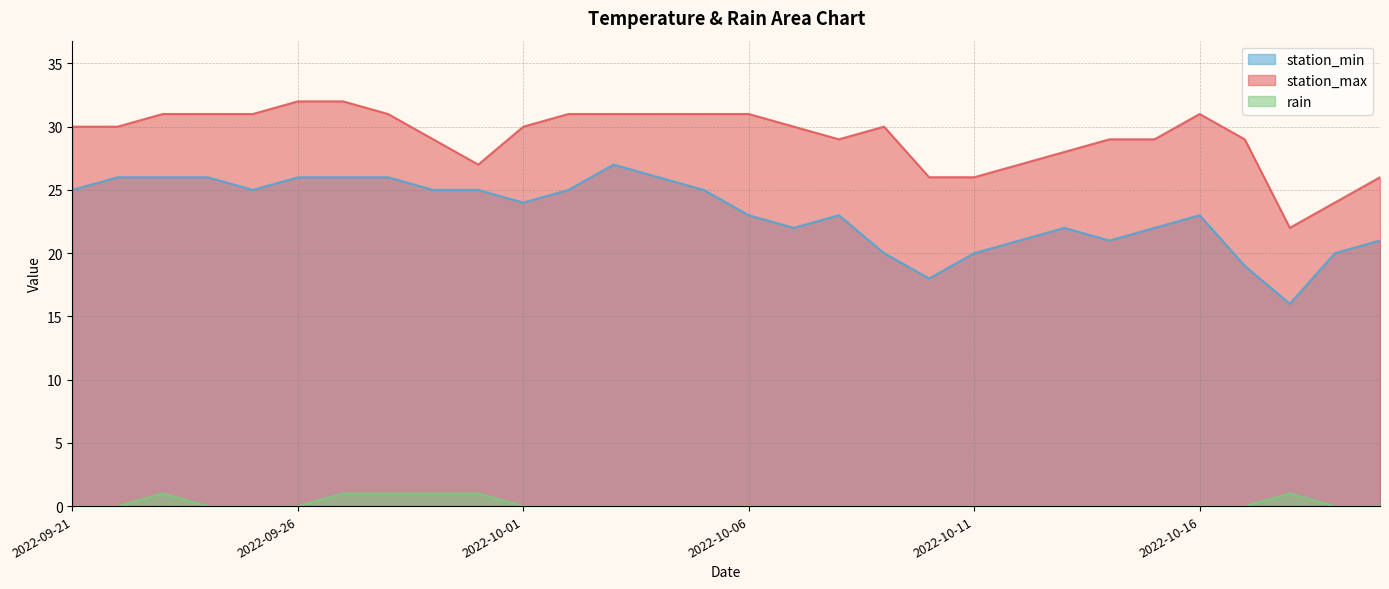

Reading right to left, what are all the values shown in this chart?

station_min: 21	20	16	19	23	22	21	22	21	20	18	20	23	22	23	25	26	27	25	24	25	25	26	26	26	25	26	26	26	25
station_max: 26	24	22	29	31	29	29	28	27	26	26	30	29	30	31	31	31	31	31	30	27	29	31	32	32	31	31	31	30	30
rain: 0	0	1	0	0	0	0	0	0	0	0	0	0	0	0	0	0	0	0	0	1	1	1	1	0	0	0	1	0	0